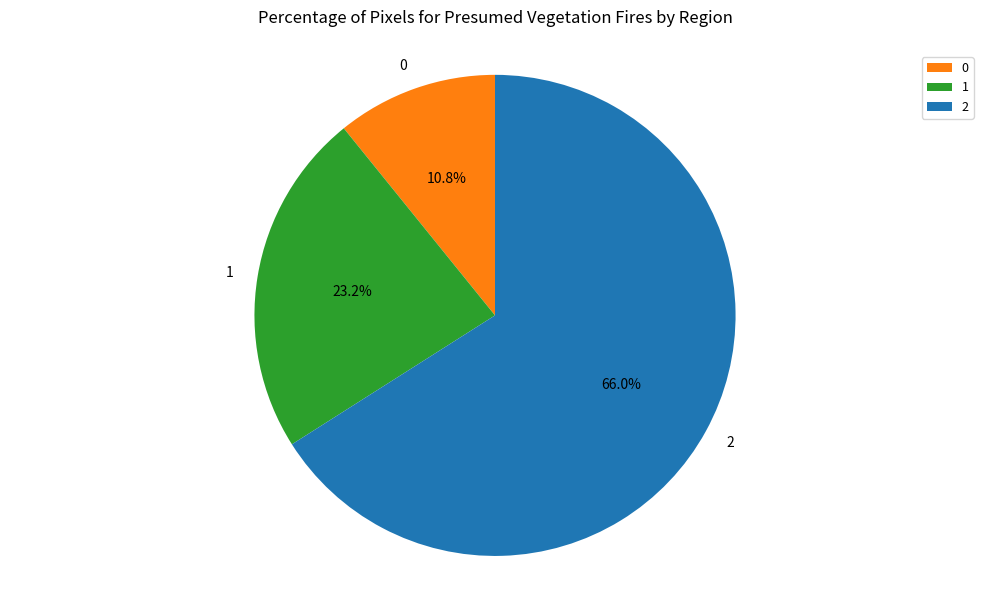

Is there any slice that represents more than half of the pie?

Yes